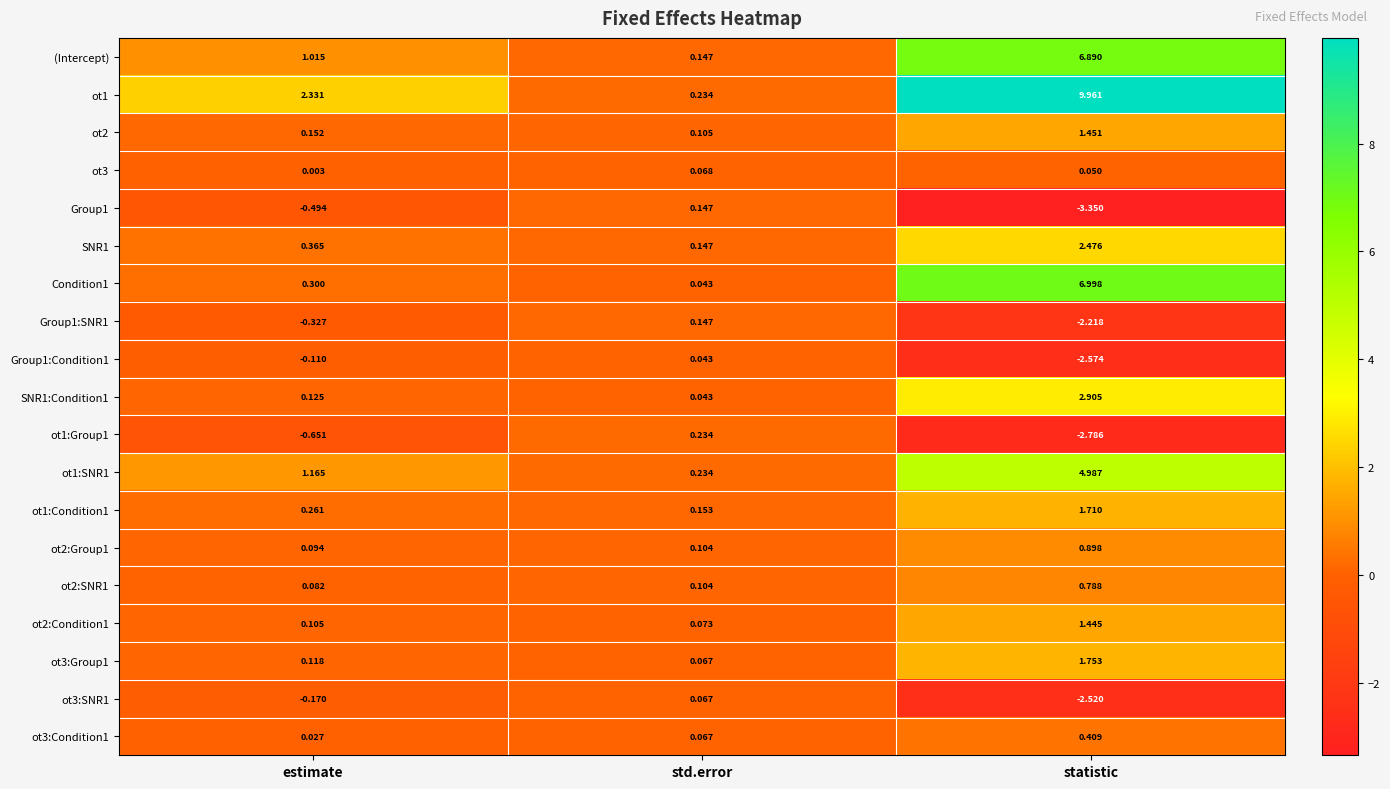

Which label corresponds to the largest value in the chart?

statistic